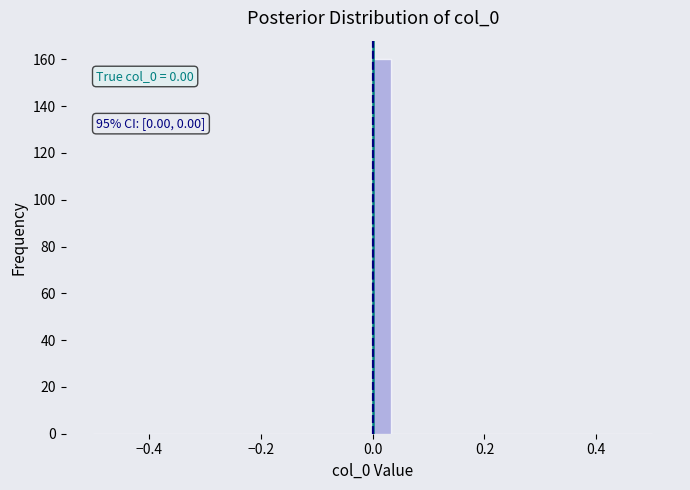

Around what value on the x-axis is the tallest bar? Give the approximate position of its centre, as read against the axis.

0.02